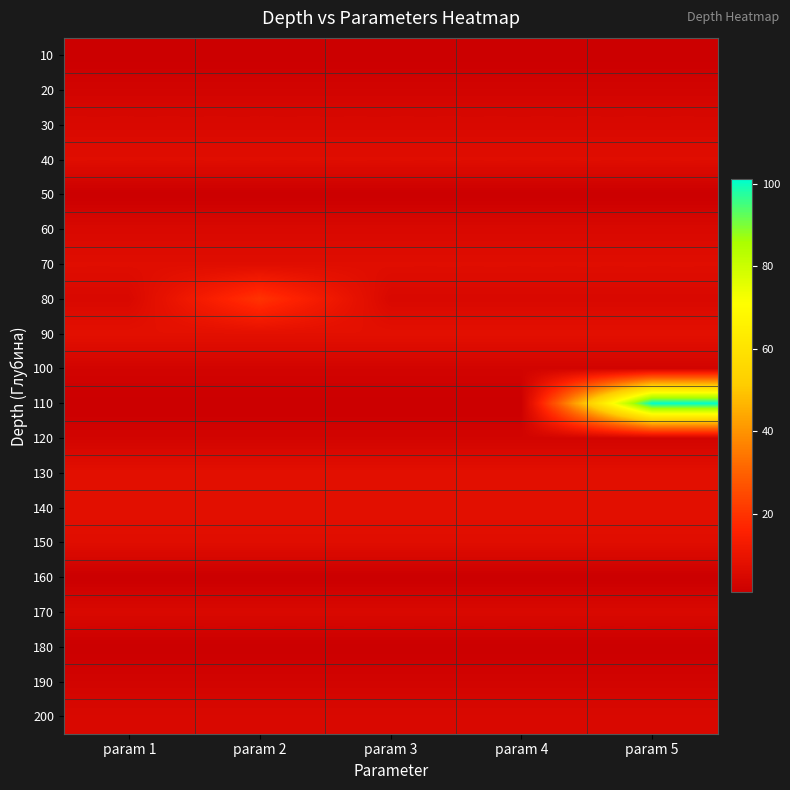

Rank the series at param 3 from highest to lowest value.

90, 130, 140, 40, 70, 150, 30, 60, 80, 170, 200, 20, 100, 120, 190, 10, 50, 110, 160, 180